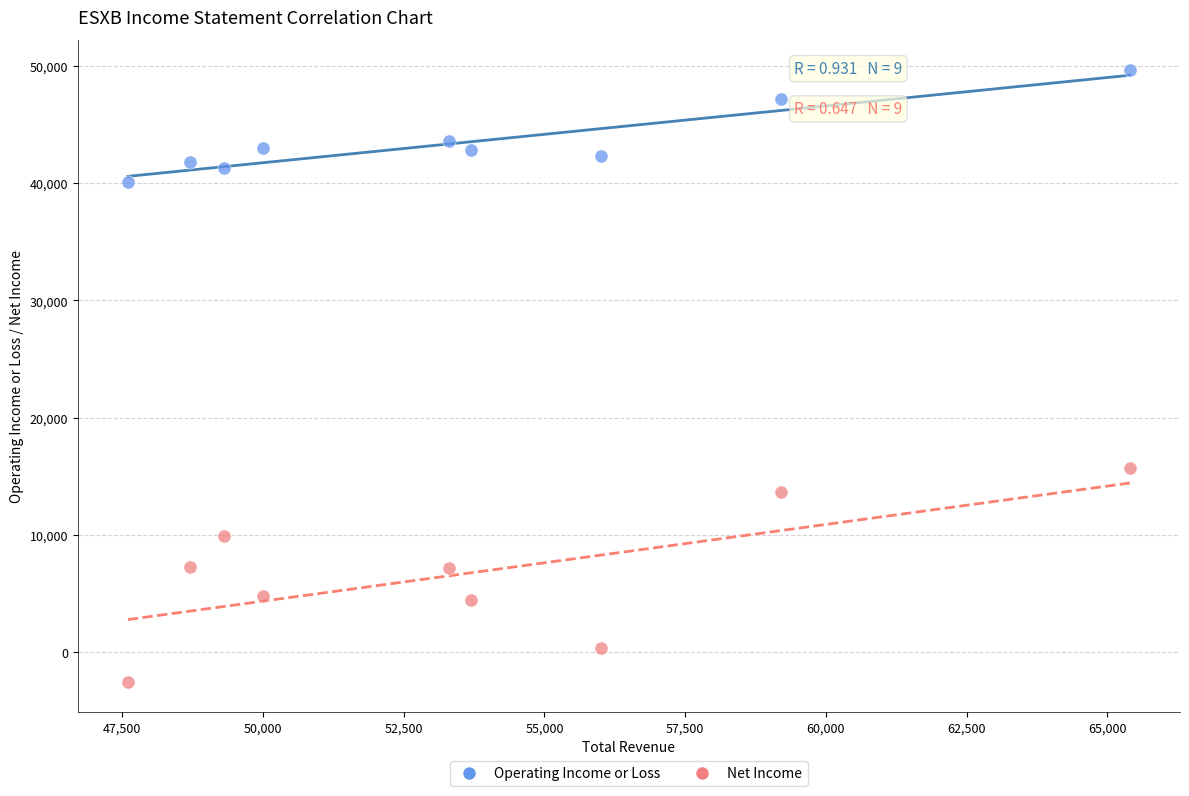

In the Operating Income or Loss series, what Y value is closest to 44850?

43600